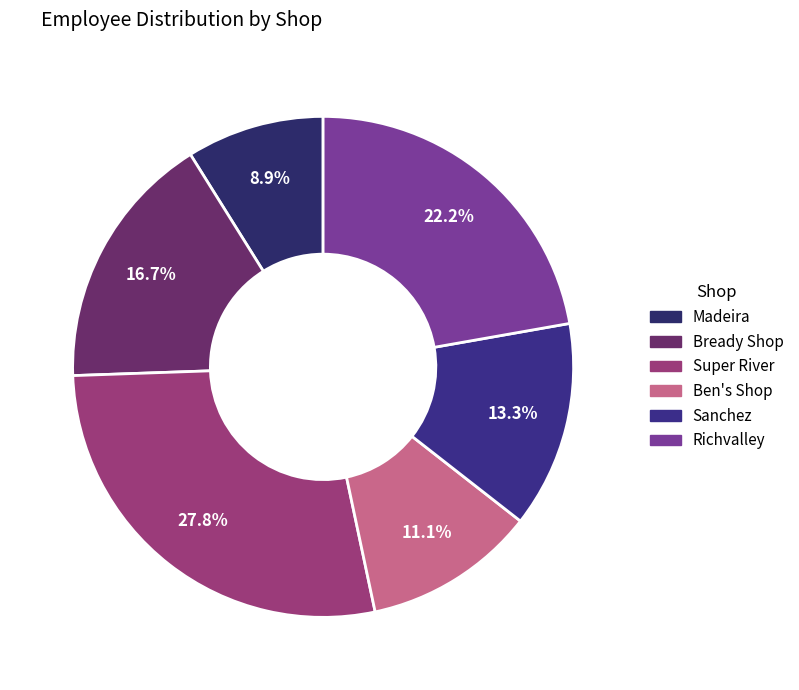

Which has a higher value, Ben's Shop or Richvalley?

Richvalley